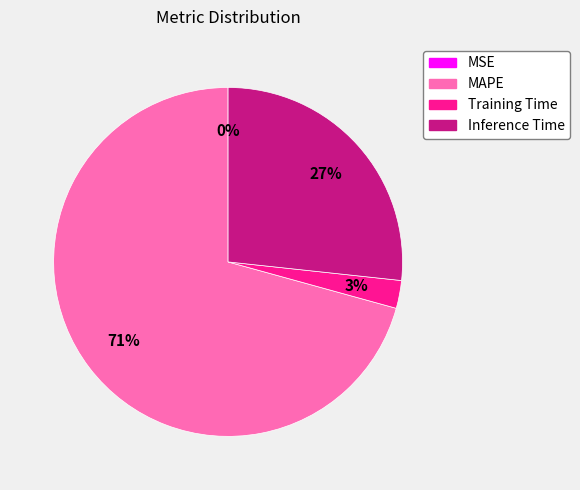

True or false: Training Time accounts for 3% of the total.

True